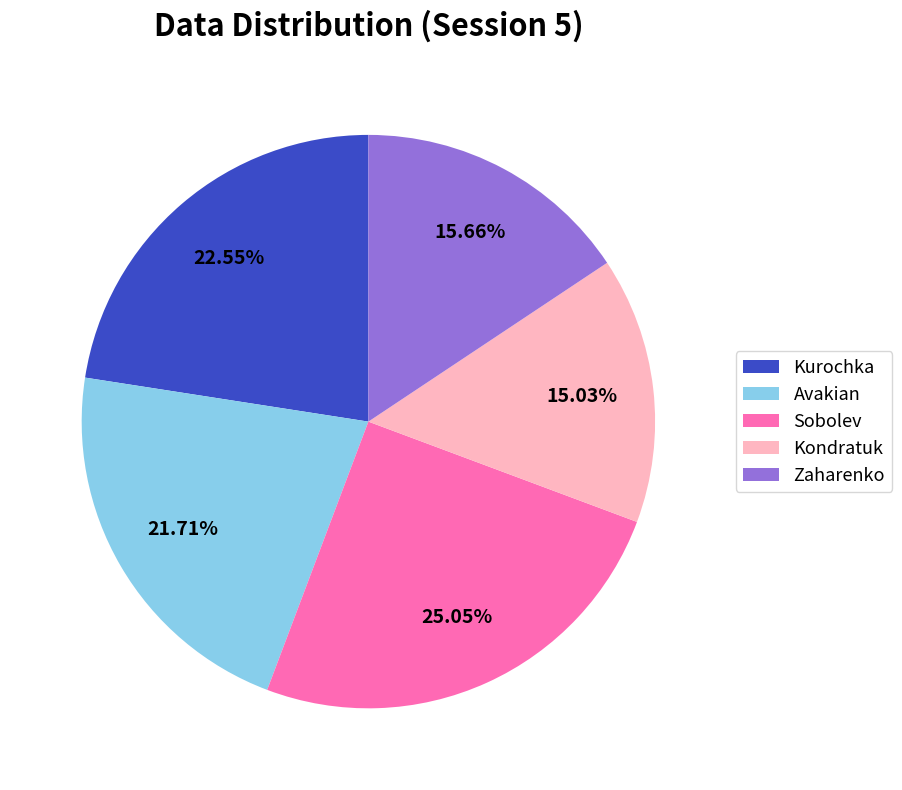

Which slice is the largest?

Sobolev